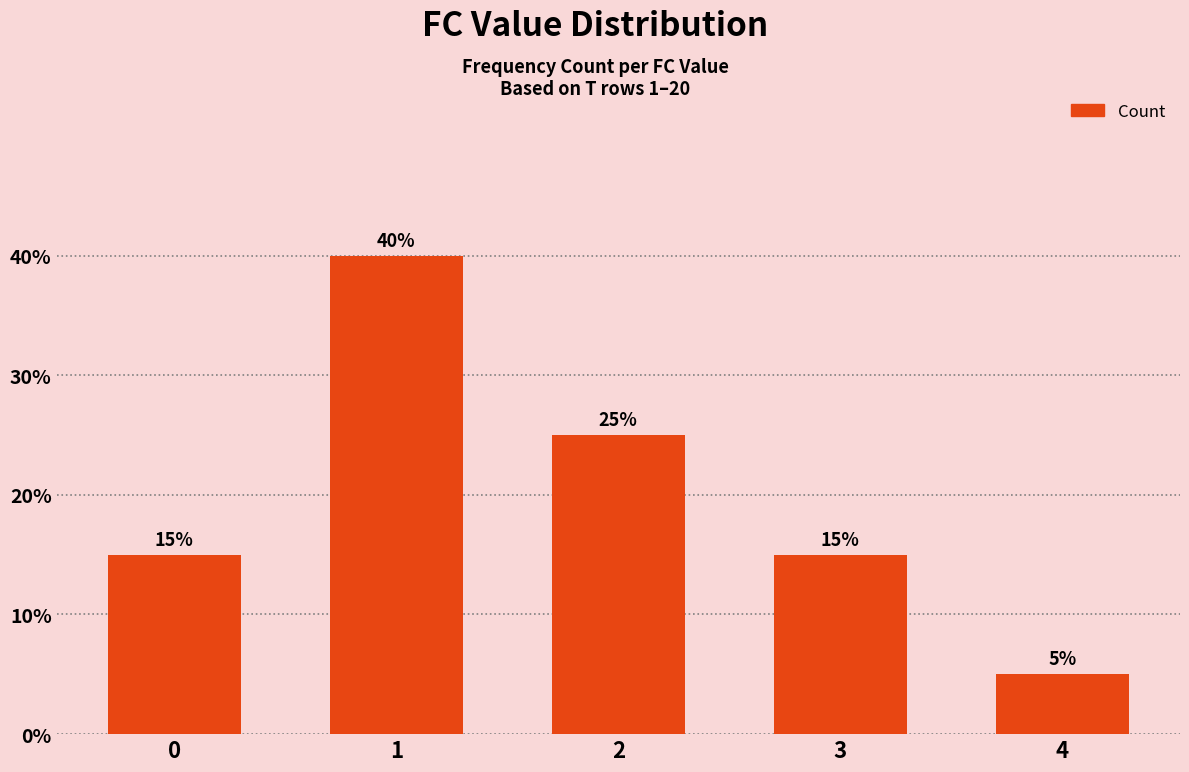

Count the number of categories in the chart.

5